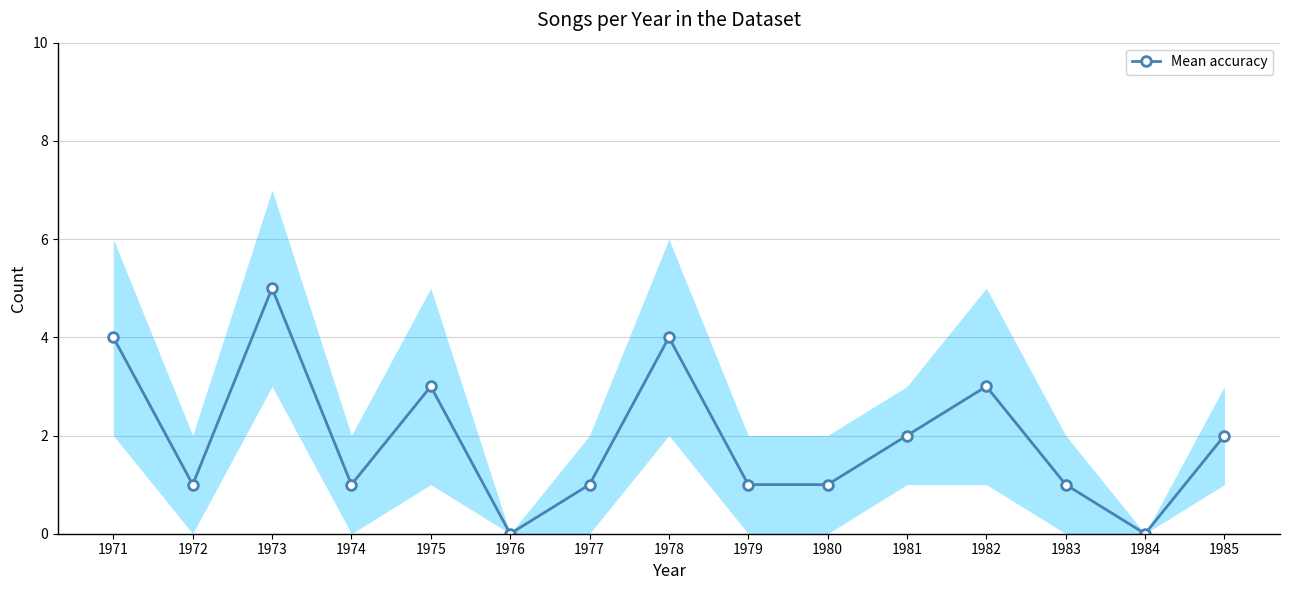

Where is the data nearest to the value 2?

1981